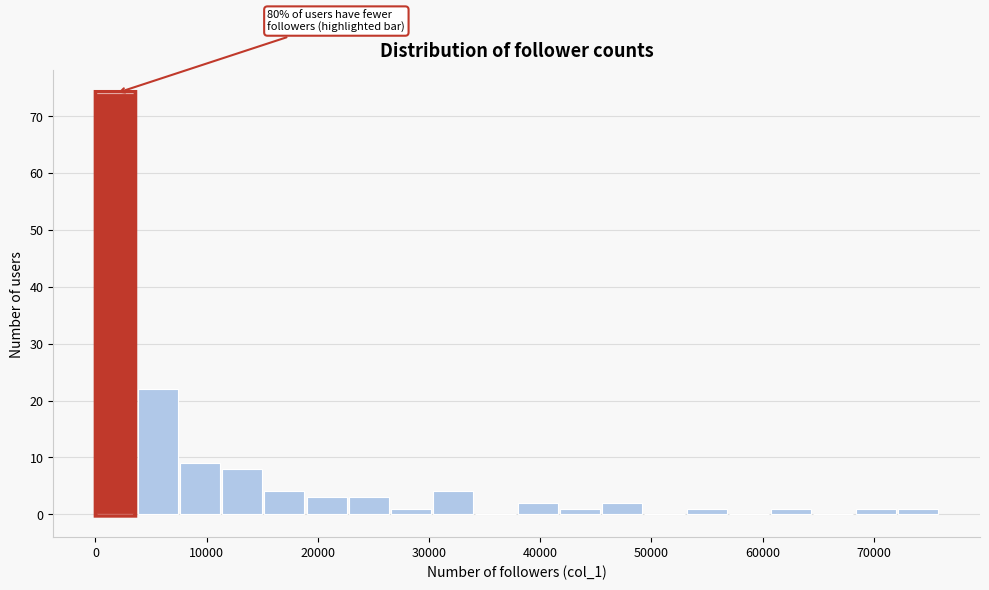

Around what value on the x-axis is the tallest bar? Give the approximate position of its centre, as read against the axis.

2000